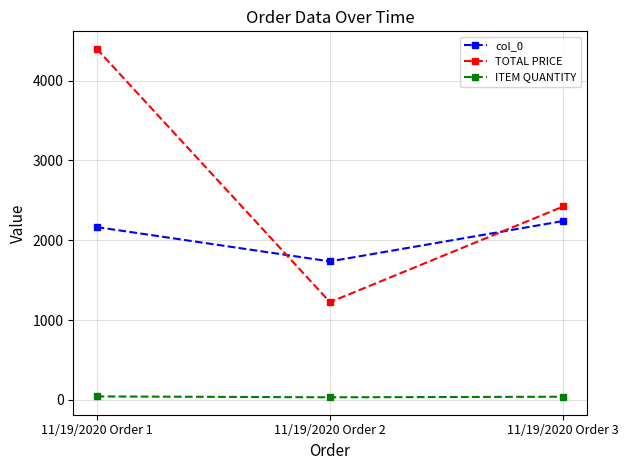

What is the maximum value for col_0?

2242.0